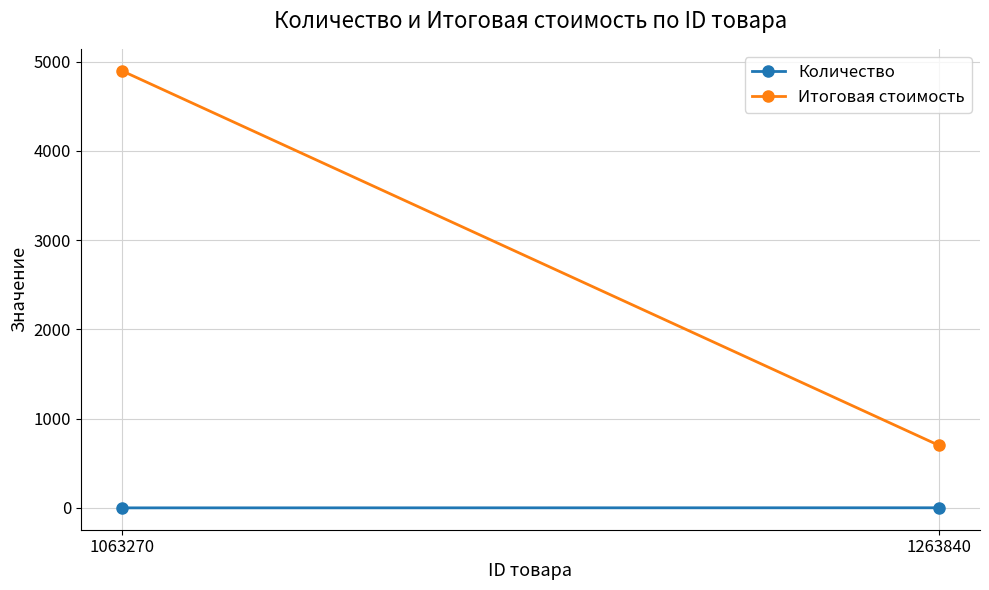

Is it true that Количество equals 3 at 1263840?

False